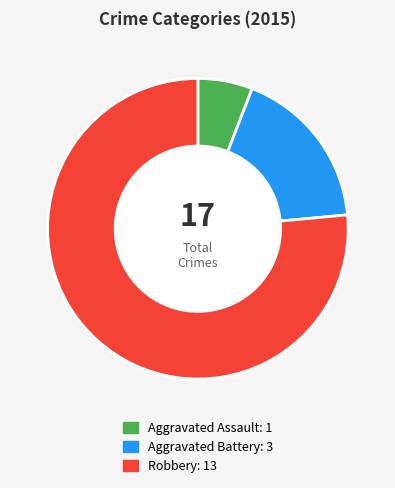

Rank the categories by value from highest to lowest.

Robbery, Aggravated Battery, Aggravated Assault